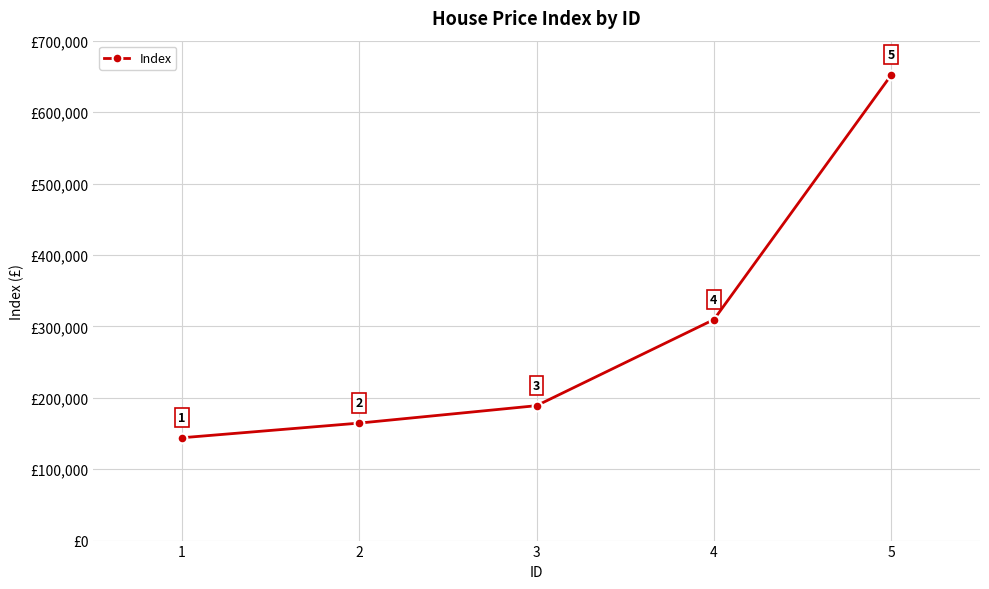

List the labels in order of value, largest first.

5, 4, 3, 2, 1